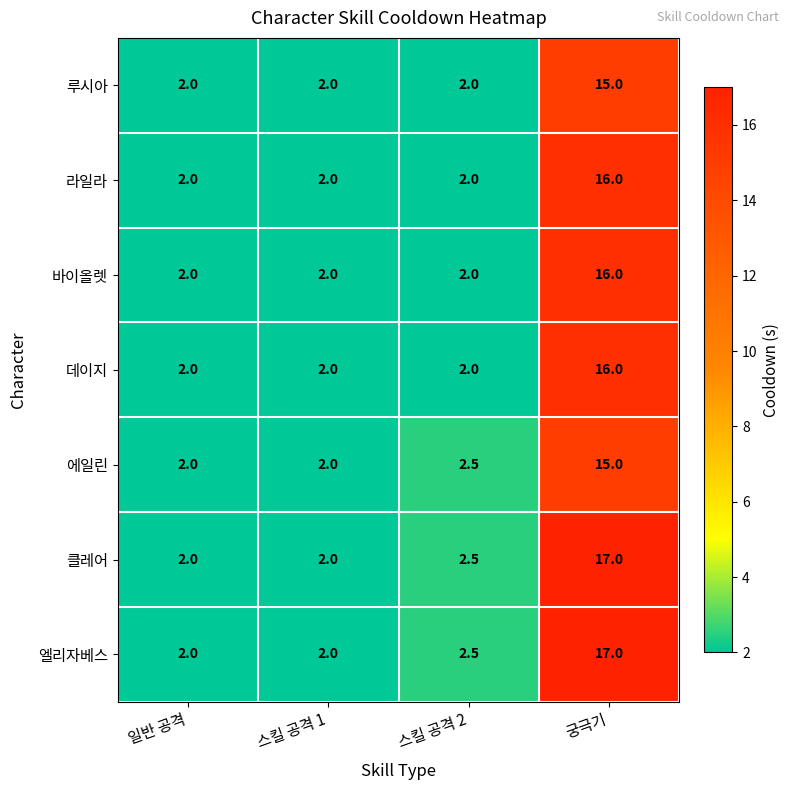

At which category is the sum across all series the highest?

궁극기